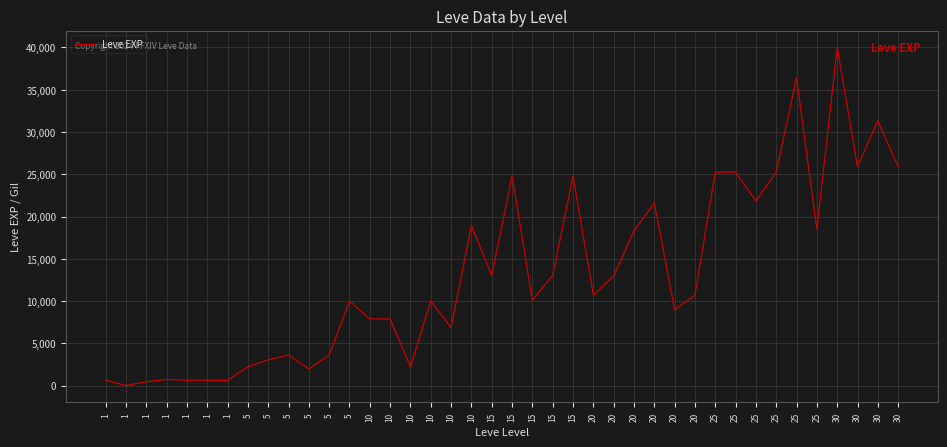

Rank the categories by value from lowest to highest.

1, 1, 1, 1, 1, 1, 1, 5, 5, 10, 5, 5, 5, 10, 10, 10, 20, 5, 10, 15, 20, 20, 20, 15, 15, 20, 25, 10, 20, 25, 15, 15, 25, 25, 25, 30, 30, 30, 25, 30